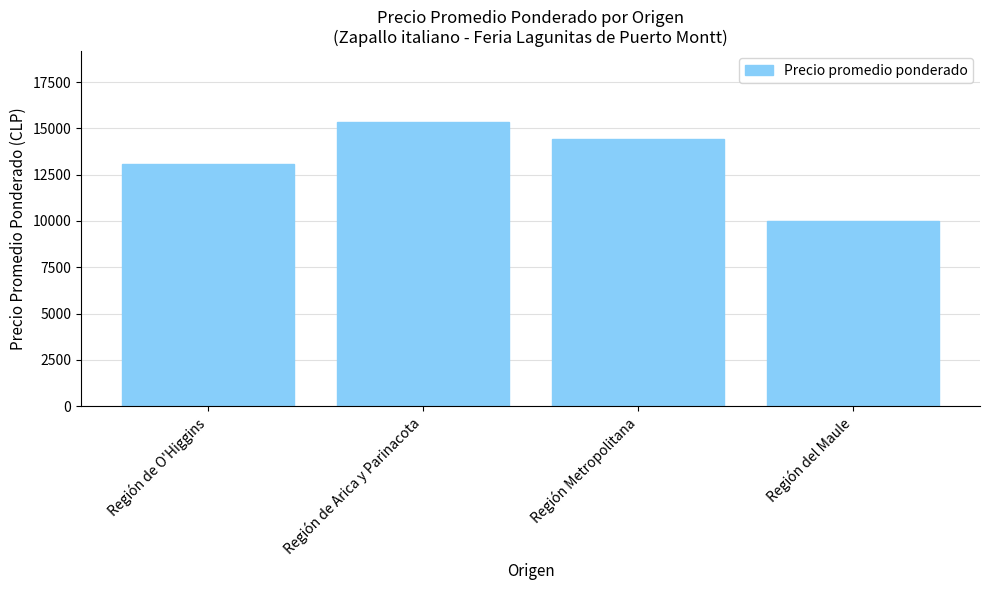

What is the difference between the maximum and second lowest values?

2251